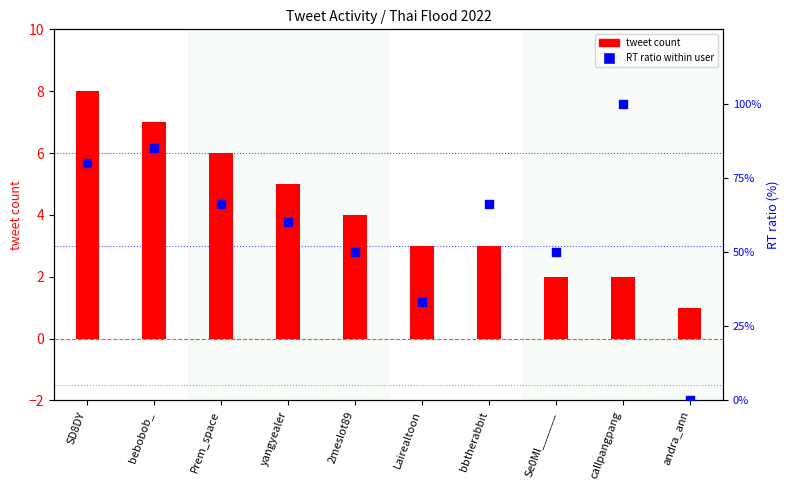

What are all the series names shown in the legend?

tweet count, RT ratio within user